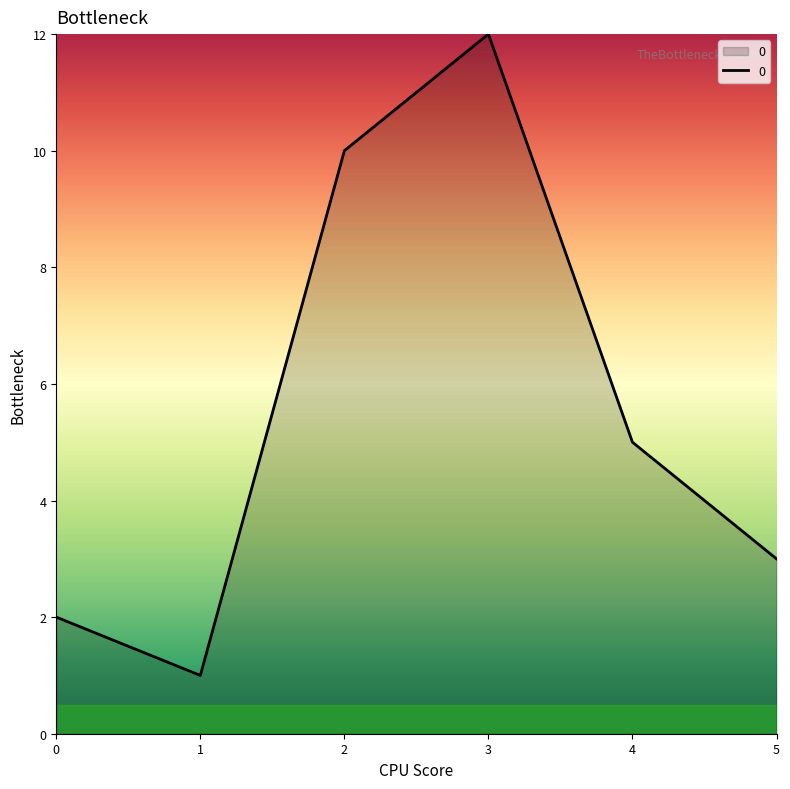

Which category has the highest value across all series?

3